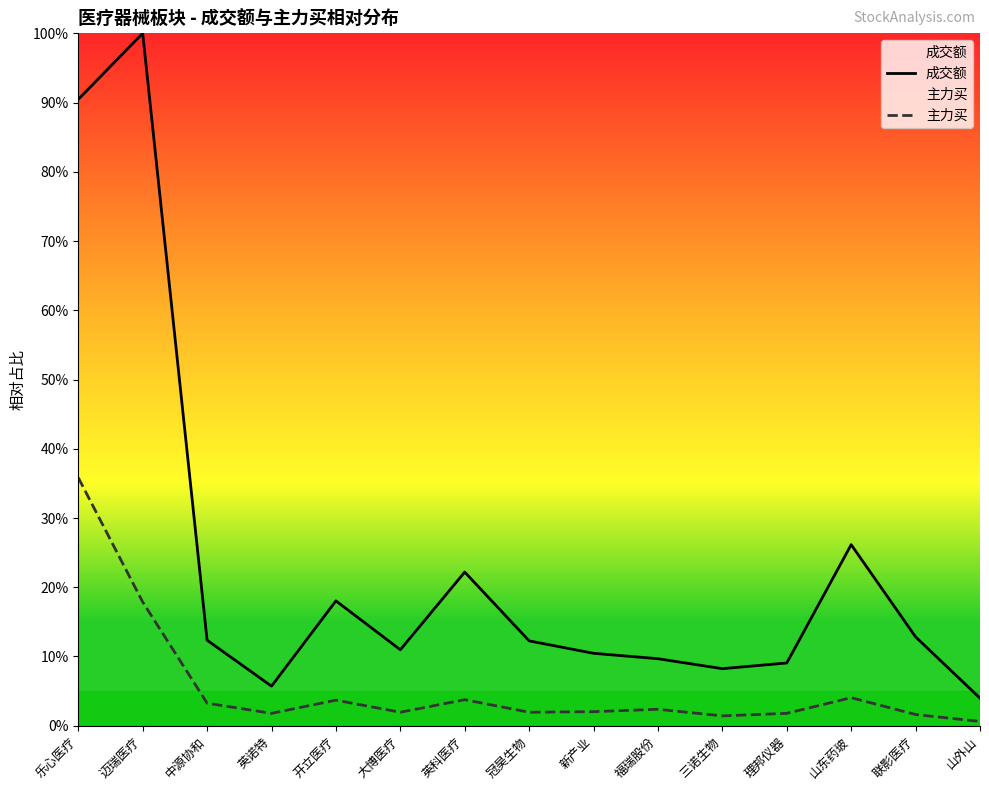

Reading left to right, list all the values displayed in this chart.

成交额: 乐心医疗=90.5	迈瑞医疗=100.0	中源协和=12.4	英诺特=5.7	开立医疗=18.0	大博医疗=11.0	英科医疗=22.2	冠昊生物=12.3	新产业=10.5	福瑞股份=9.7	三诺生物=8.2	理邦仪器=9.1	山东药玻=26.1	联影医疗=12.8	山外山=4.0
主力买: 乐心医疗=35.8	迈瑞医疗=17.9	中源协和=3.3	英诺特=1.8	开立医疗=3.7	大博医疗=1.9	英科医疗=3.8	冠昊生物=1.9	新产业=2.0	福瑞股份=2.4	三诺生物=1.4	理邦仪器=1.8	山东药玻=4.1	联影医疗=1.6	山外山=0.6